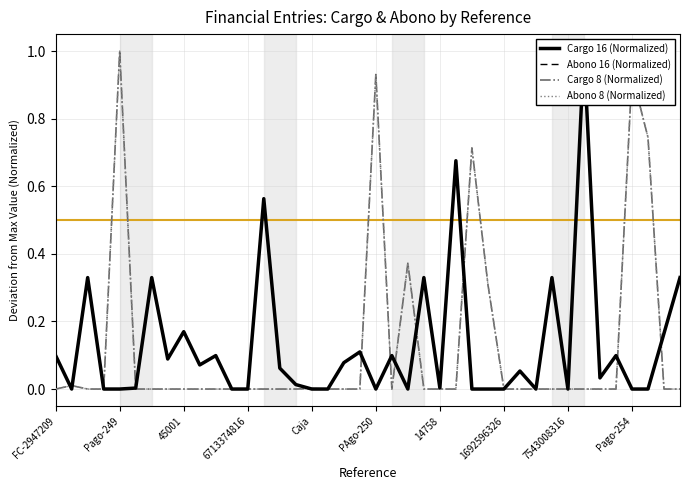

Which category has the highest value in the Abono 8 (Normalized) series?

Pago-249